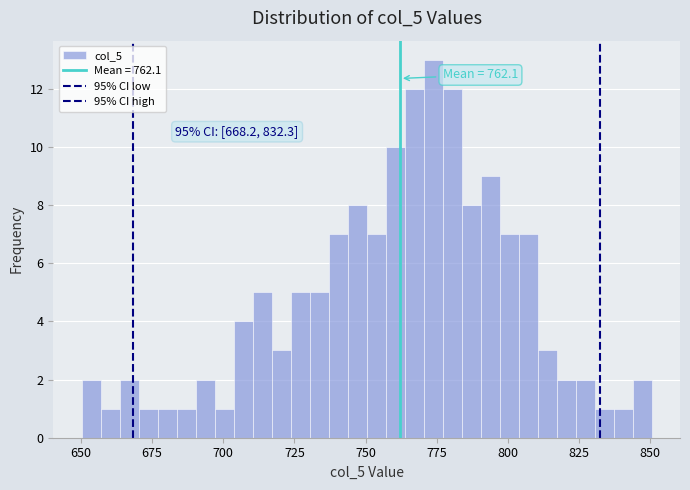

Read against the x-axis, roughly where is the centre of the tallest bar?

775